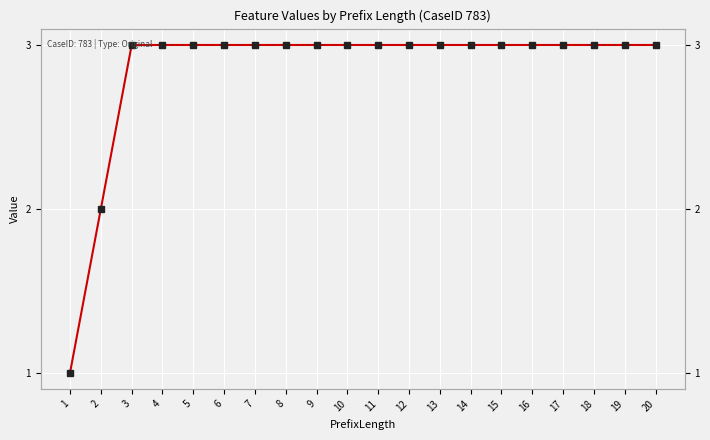

Reading right to left, transcribe all the data shown in this chart.

3	3	3	3	3	3	3	3	3	3	3	3	3	3	3	3	3	3	2	1